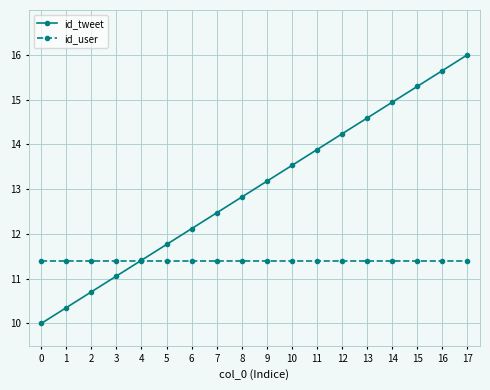

The value of id_user at 10 is 2.8. True or false?

False